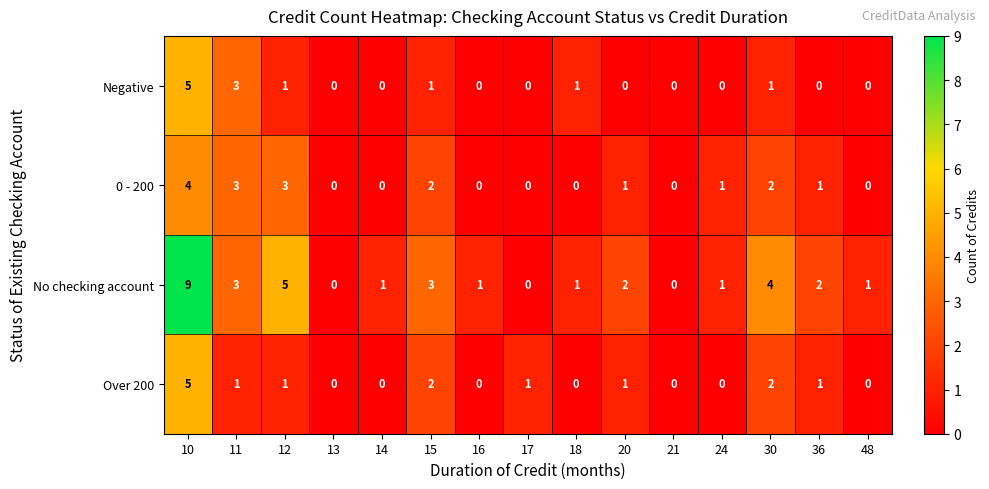

What is the difference between the highest and lowest values at 48?

1